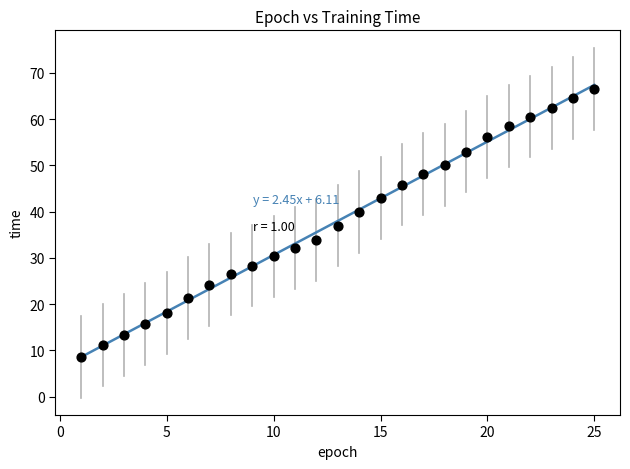

What is the range of X values (max minus min)?

24.0